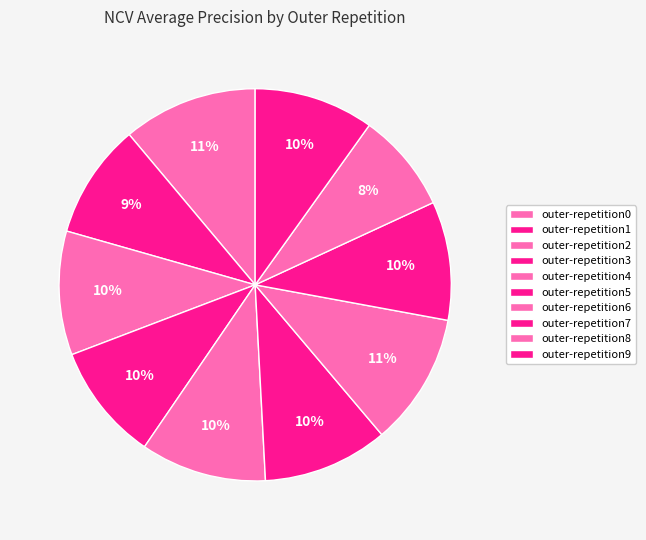

Is there a majority slice in this chart?

No